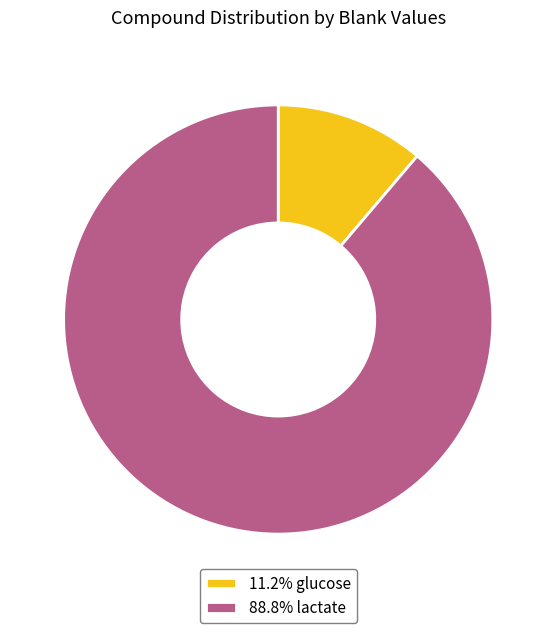

Count the number of slices in the pie.

2